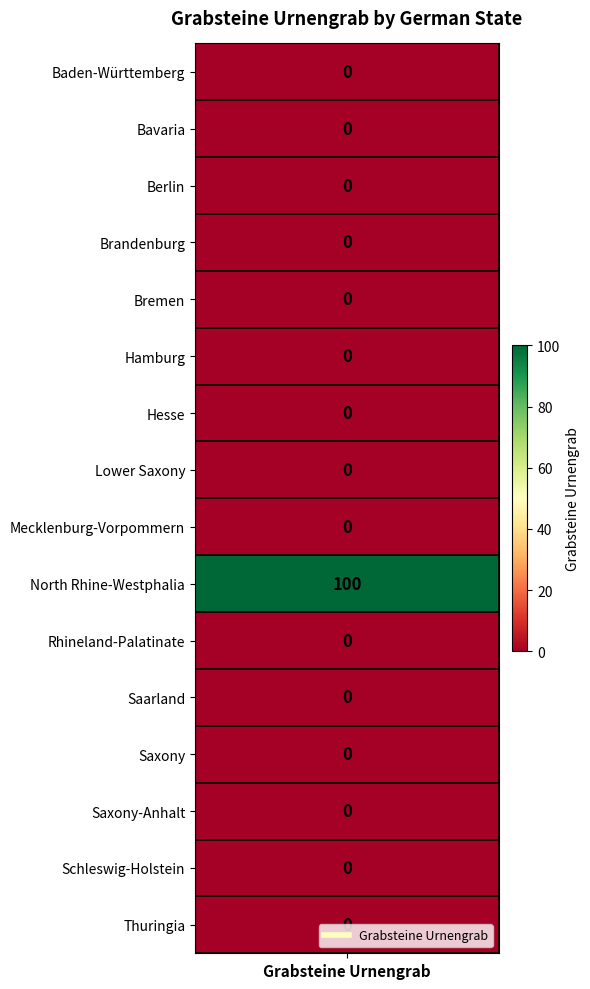

Is it true that the value at Brandenburg is 0?

True